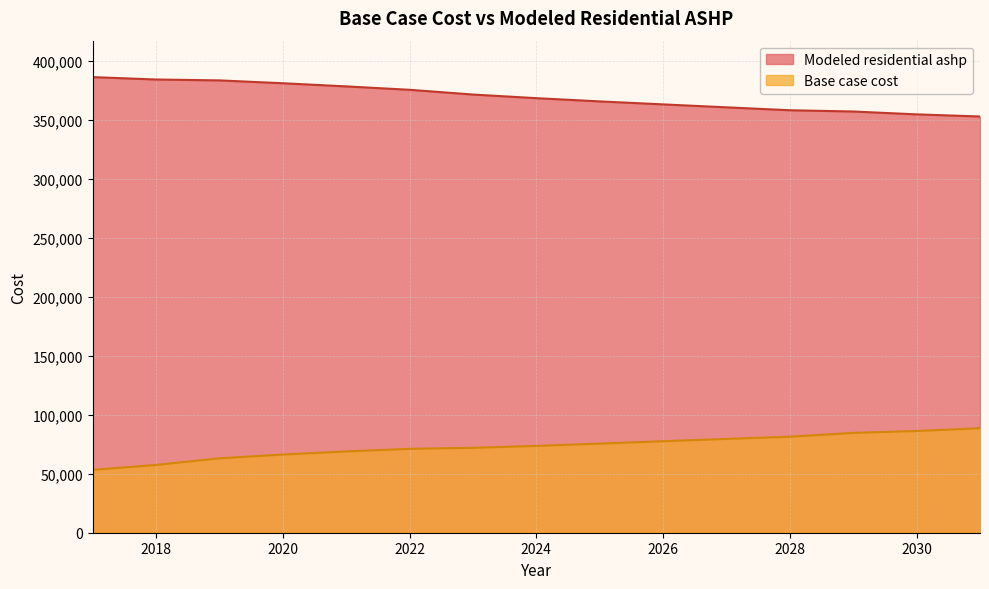

Rank the series by their maximum value, from highest to lowest.

Modeled residential ashp, Base case cost